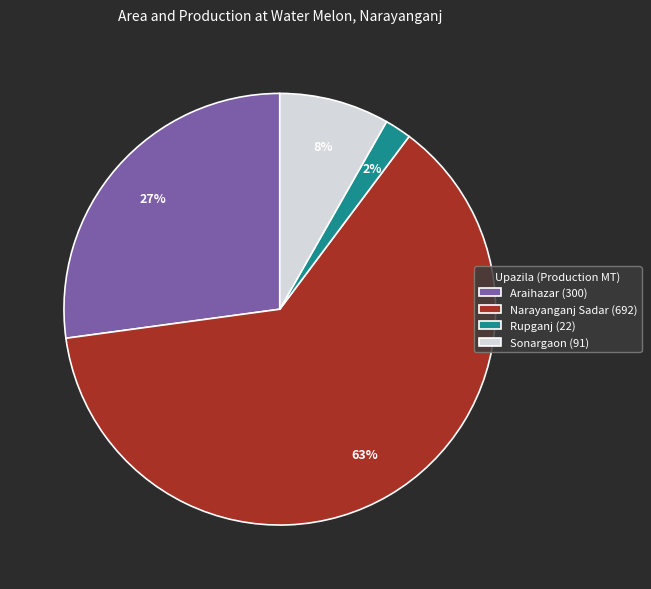

Do Sonargaon (91) and Araihazar (300) together represent more than half of the pie?

No